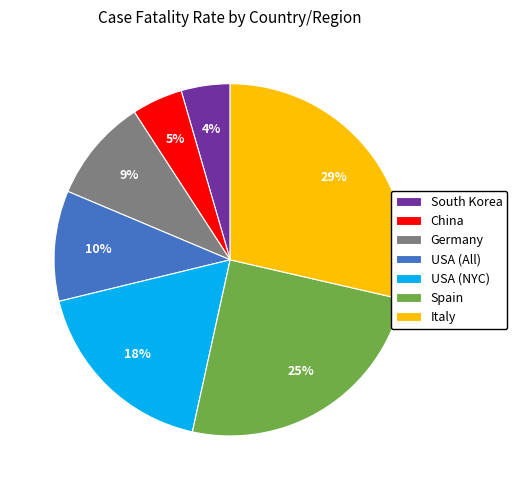

Is it true that Germany is 9% of the pie?

True